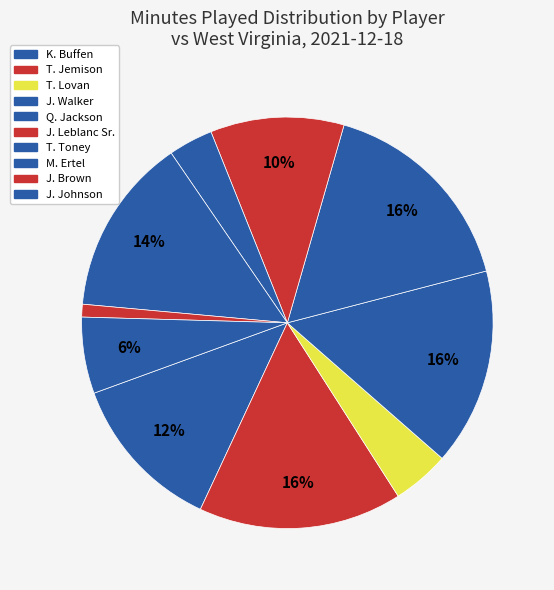

Which slice is the smallest?

J. Brown